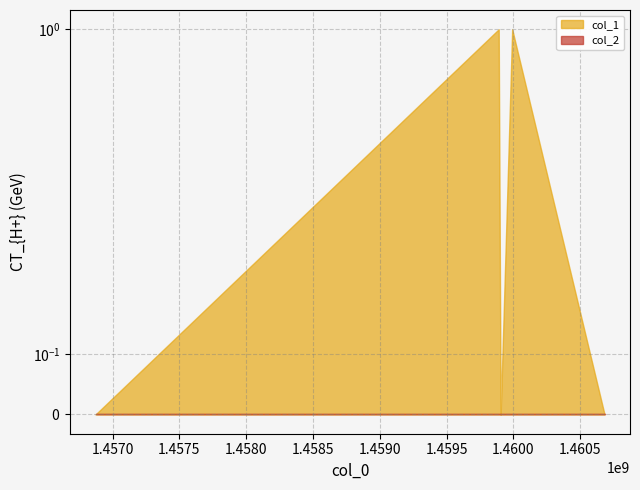

Between 1459890099 and 1459904482, which series saw the biggest shift?

col_1